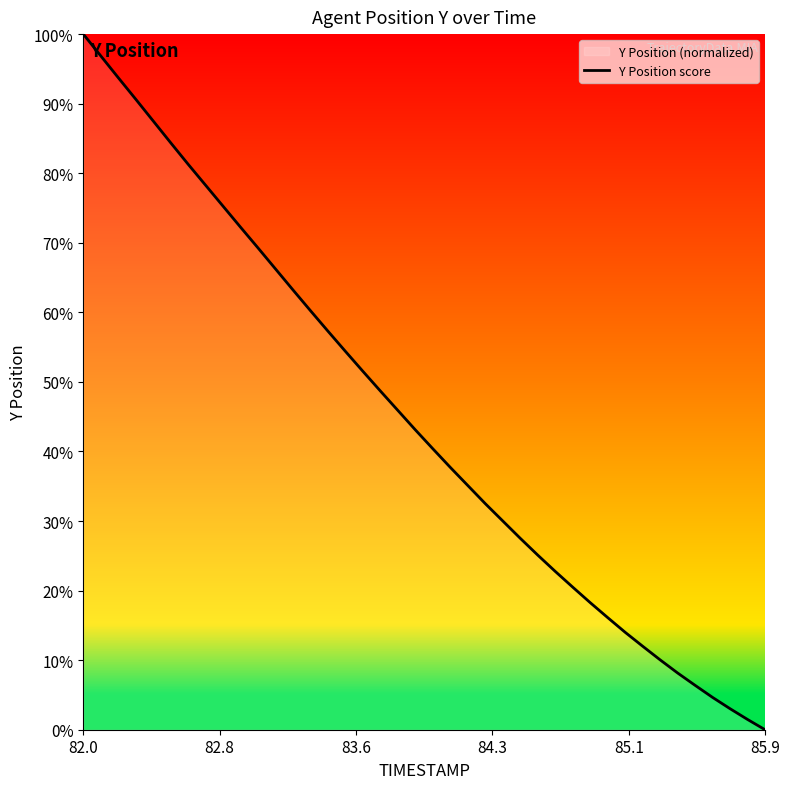

Which category has the highest value across all series?

82.0